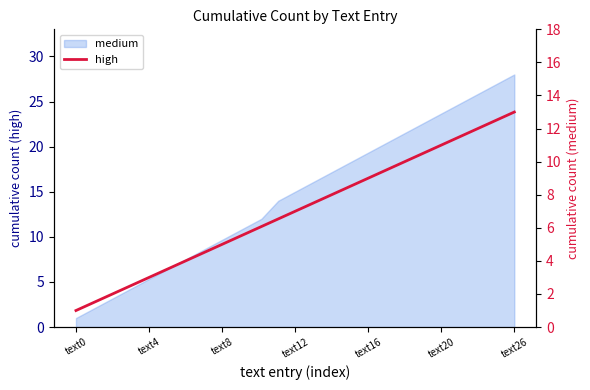

What is the value of the 6th point from the left?

6